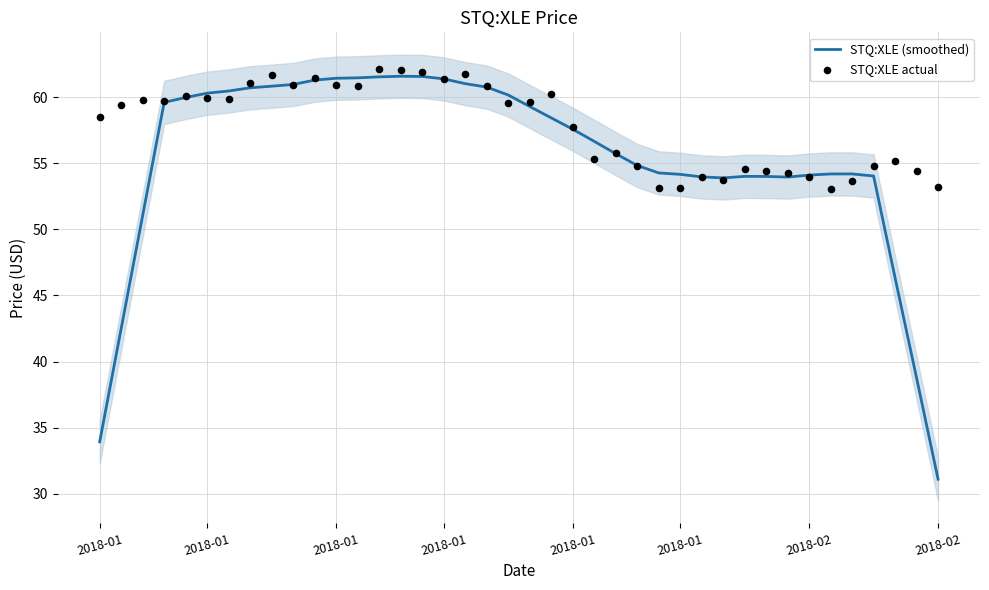

What are all the series names shown in the legend?

STQ:XLE (smoothed), STQ:XLE actual